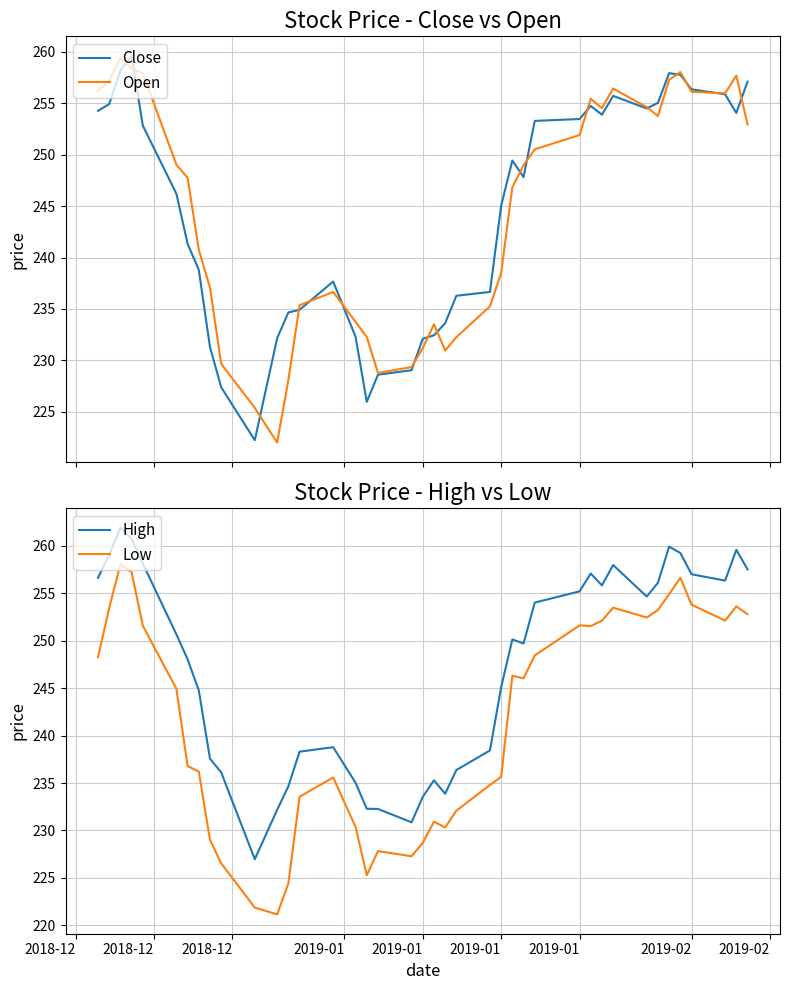

What is the value of the Close point at the 20th from the left?

232.1